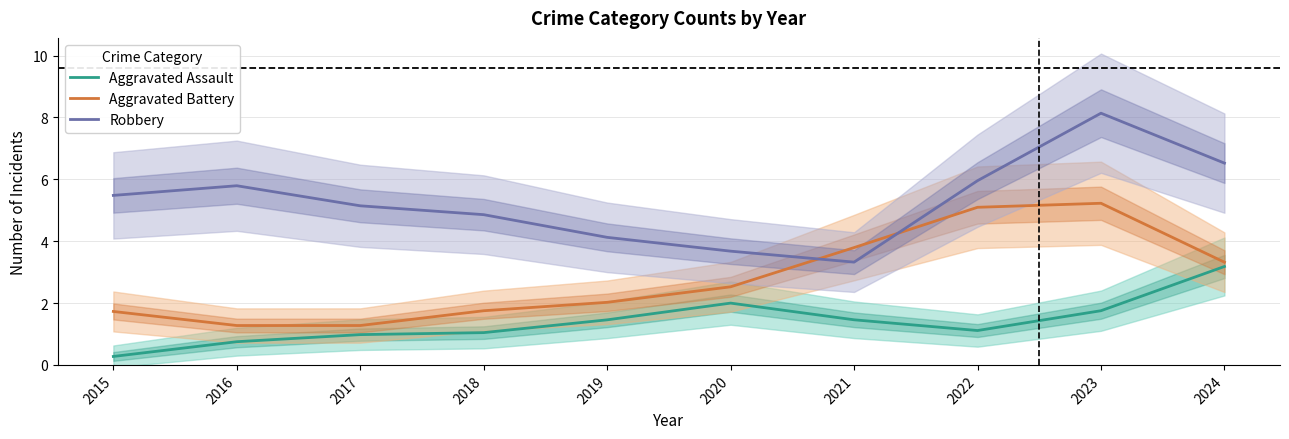

Where is the first local maximum for Robbery?

2016